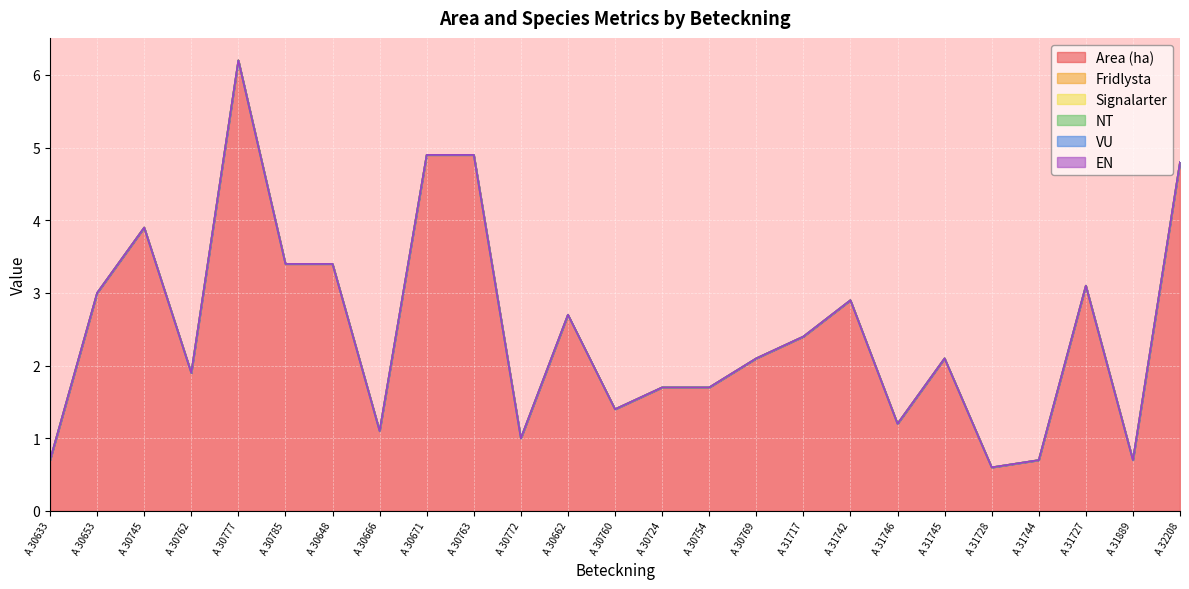

True or false: Fridlysta and Signalarter intersect in this chart.

False